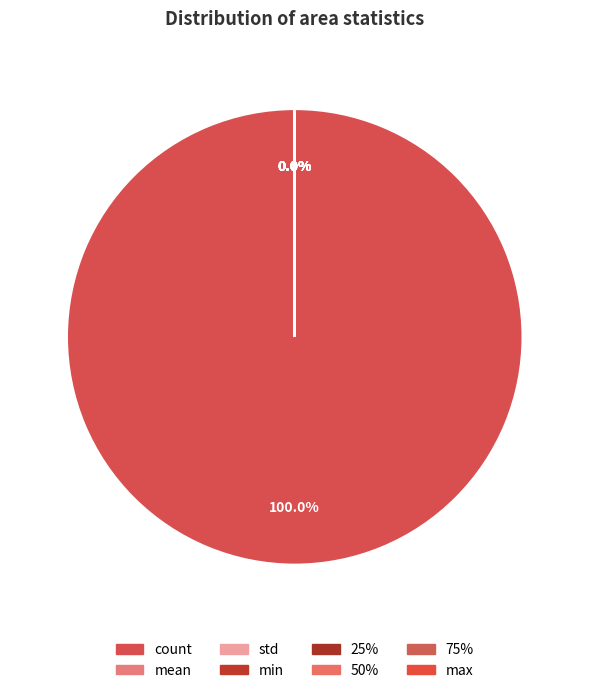

Which slice represents more than half of the pie?

count